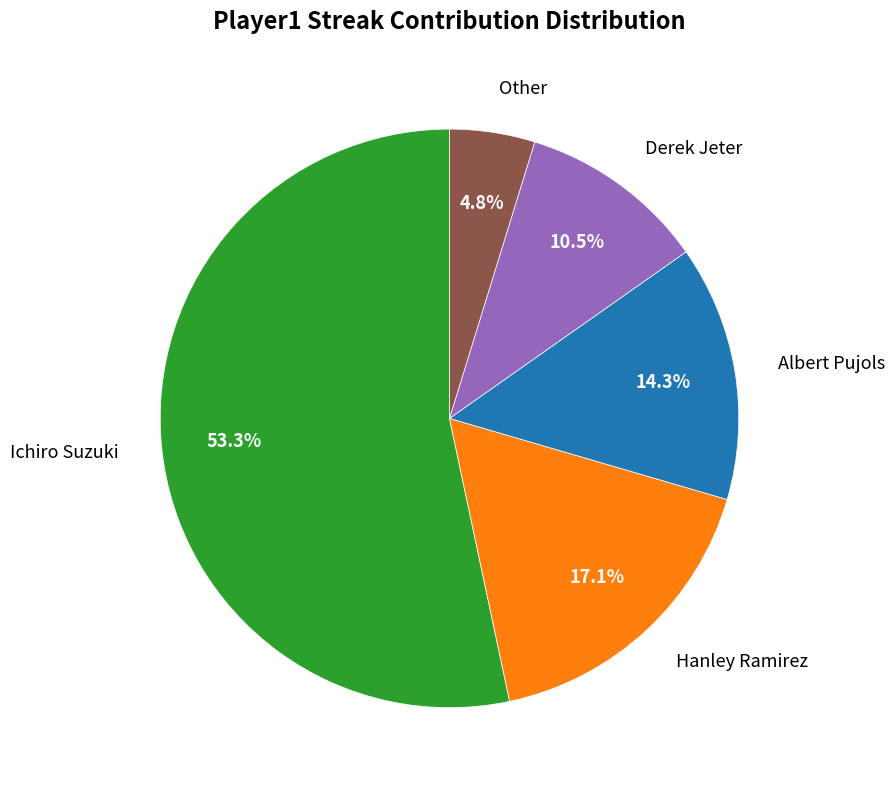

Which has a higher value, Albert Pujols or Other?

Albert Pujols